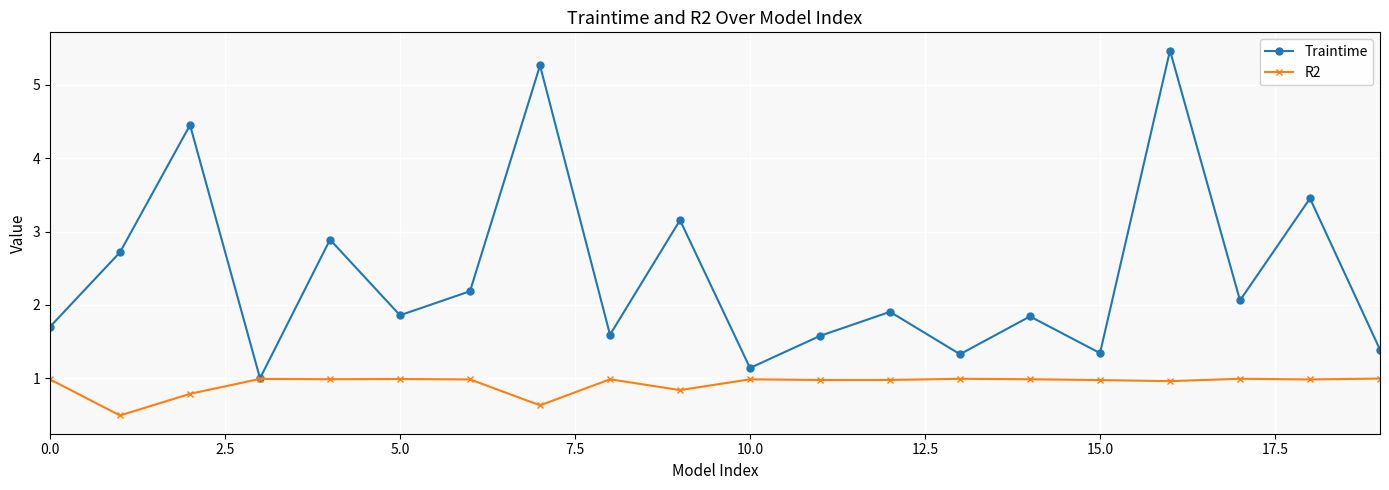

How many categories are shown in the chart?

20